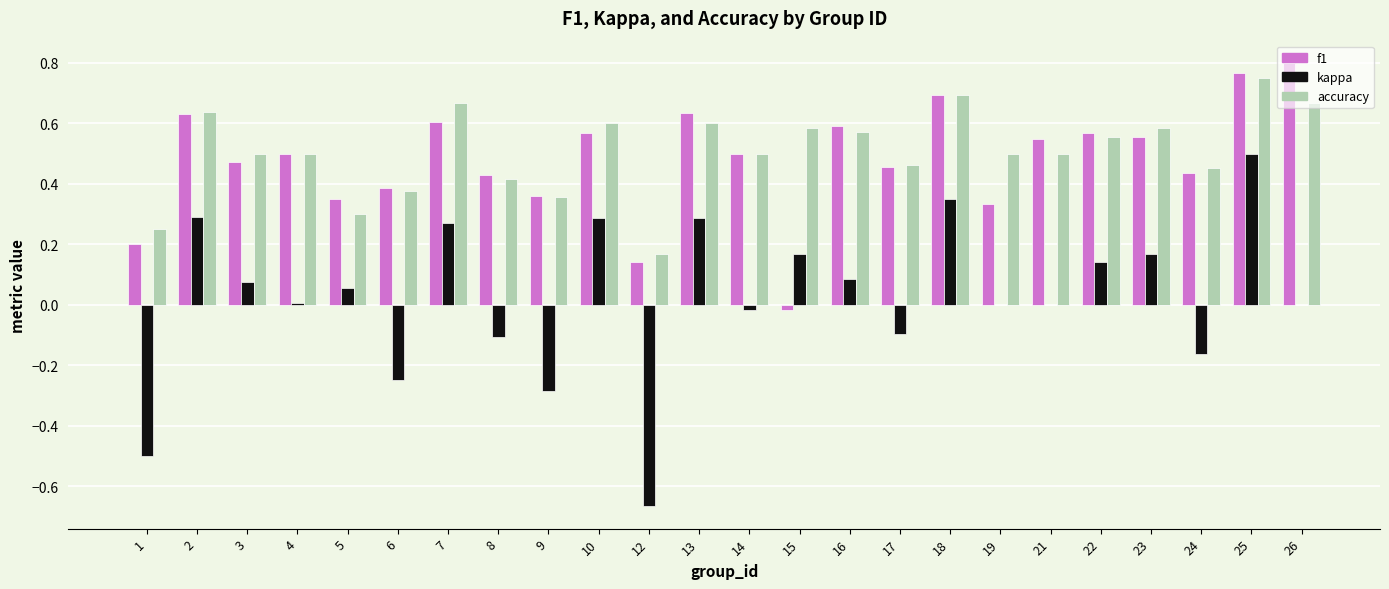

What is the sum of all accuracy values?

12.2